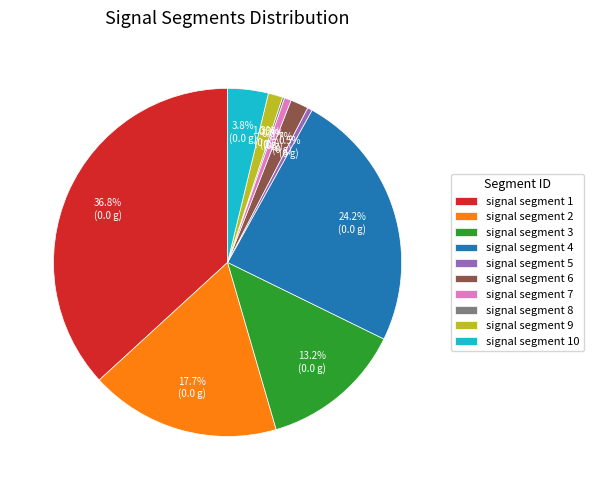

What percentage is the signal segment 10 slice, to the nearest percent?

4%